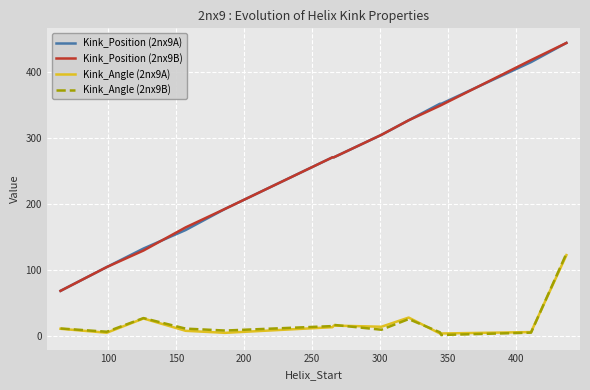

True or false: Kink_Position (2nx9A) and Kink_Angle (2nx9B) intersect in this chart.

False